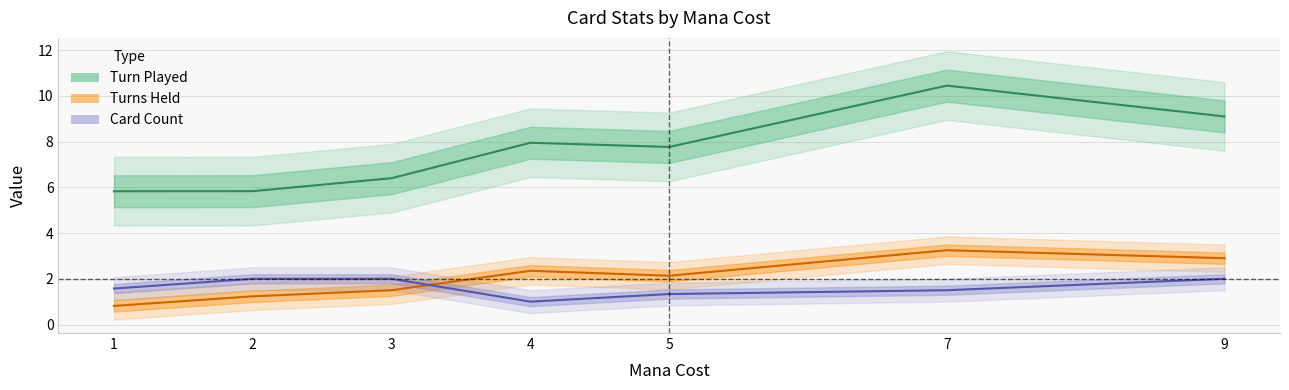

Where does the Turns Held (line) series first go above 2?

4